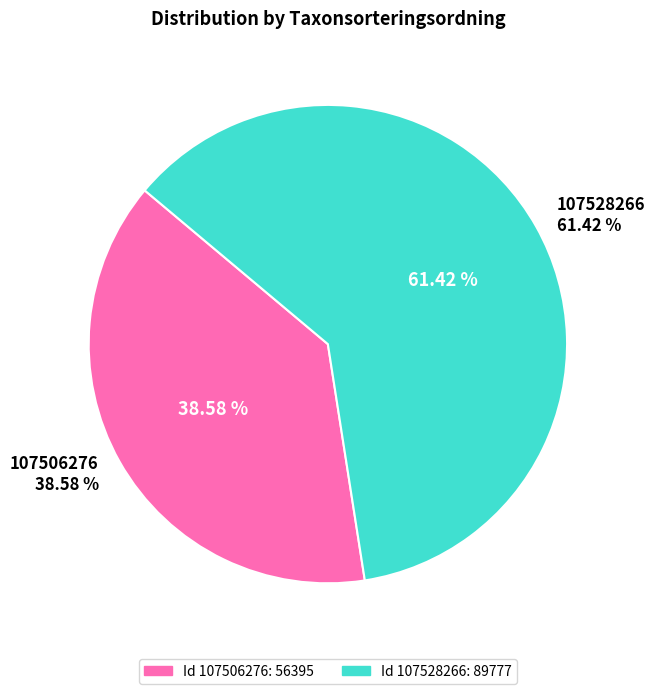

What is the ratio of the value at 107528266 to the value at 107506276?

1.6